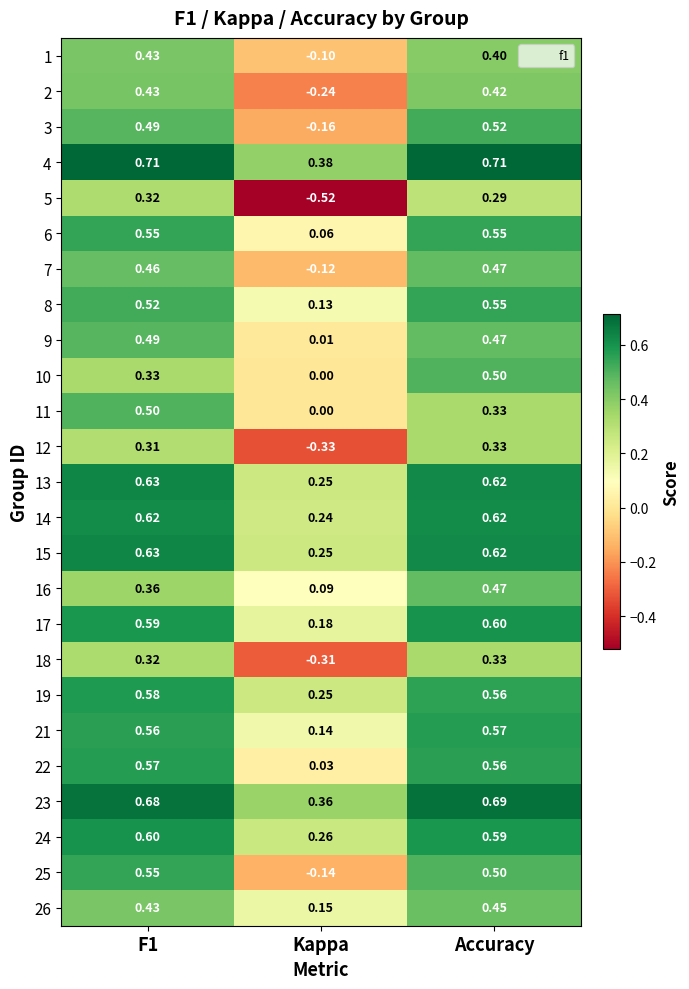

At which label is 10 closest to 0?

Kappa